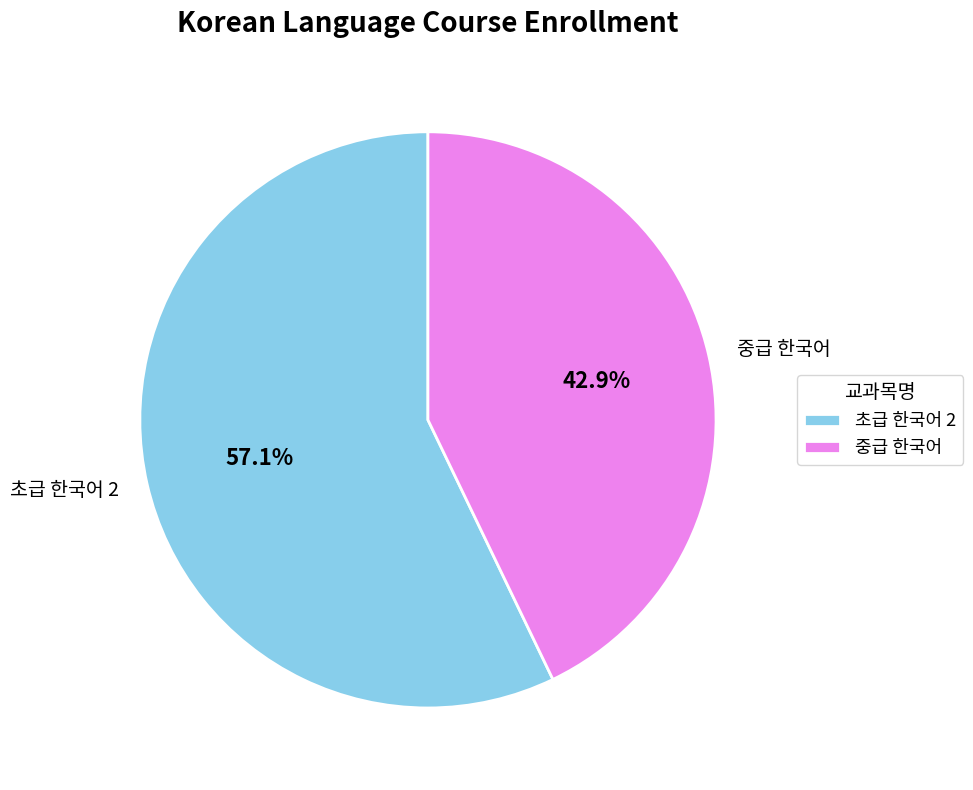

Which has a higher value, 중급 한국어 or 초급 한국어 2?

초급 한국어 2